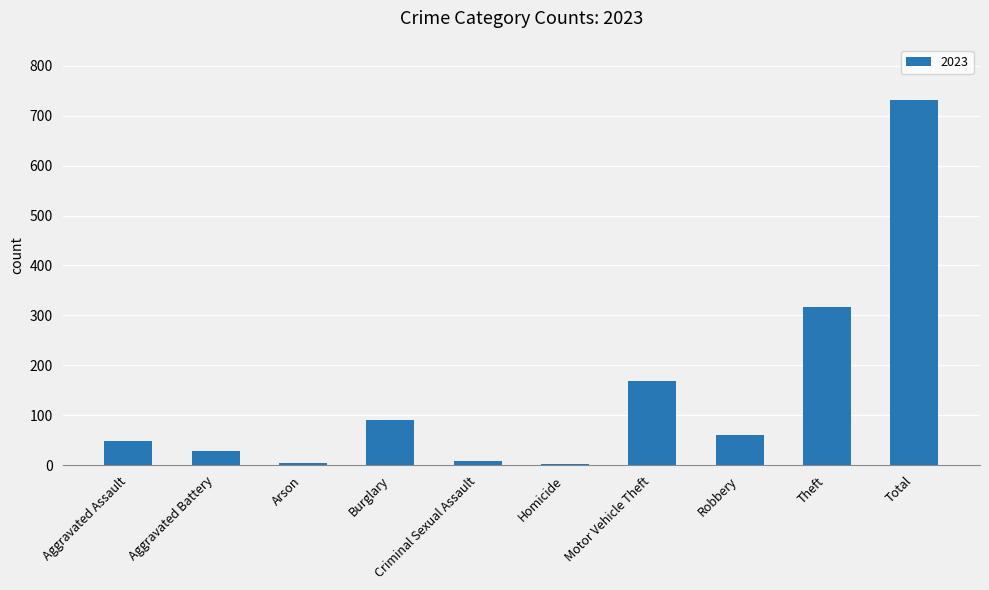

What is the greatest value displayed?

732